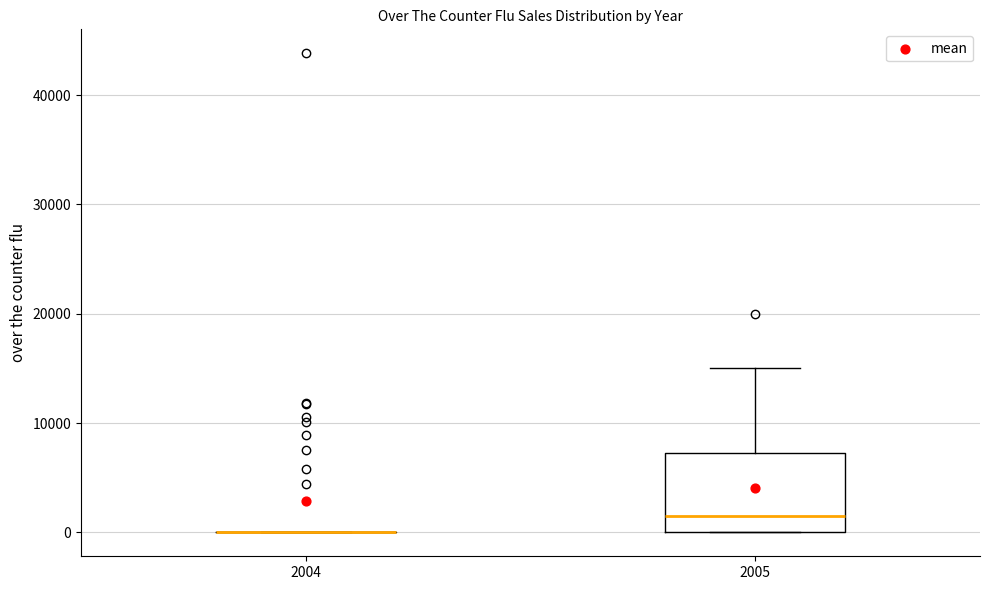

Comparing the boxes themselves (not the whiskers), which one is the tallest?

2005